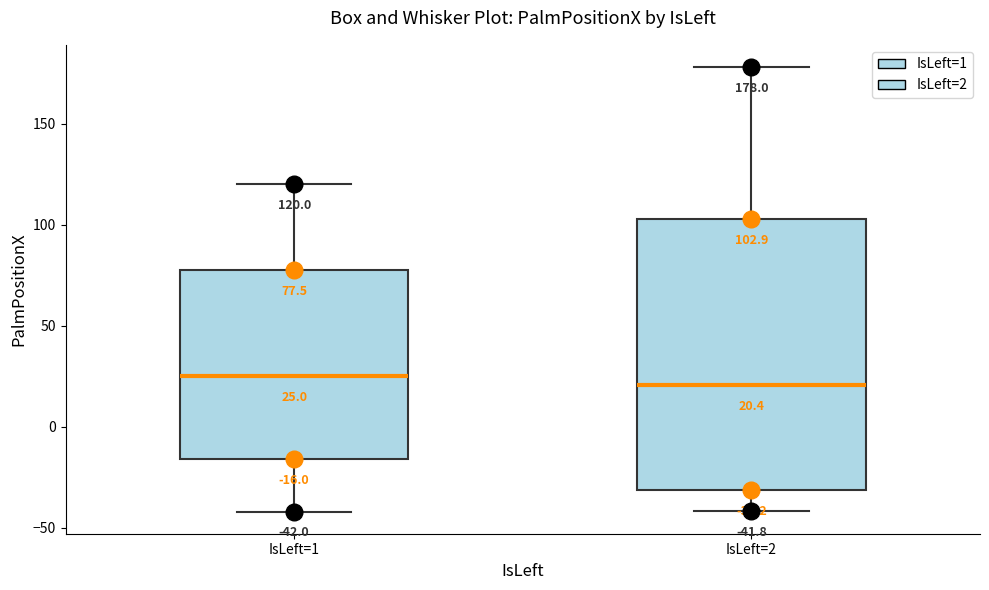

Comparing the boxes themselves (not the whiskers), which one is the tallest?

IsLeft=2